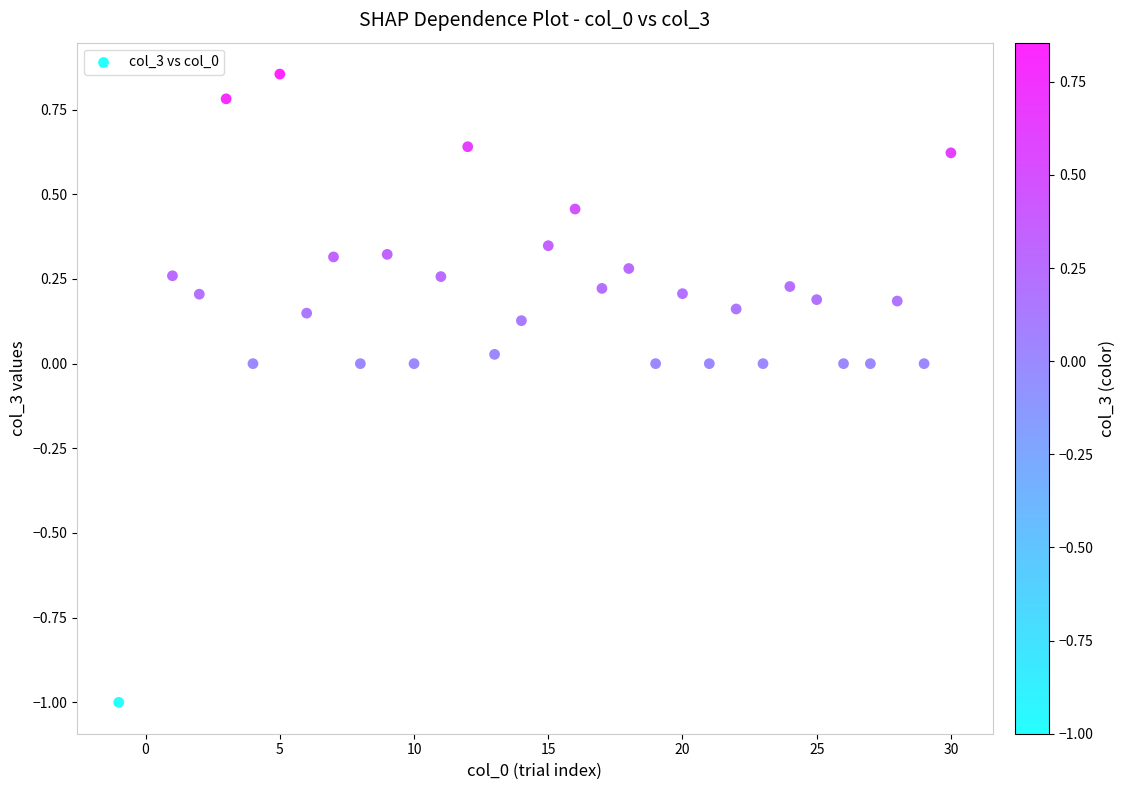

What is the range of Y values (max minus min)?

1.9